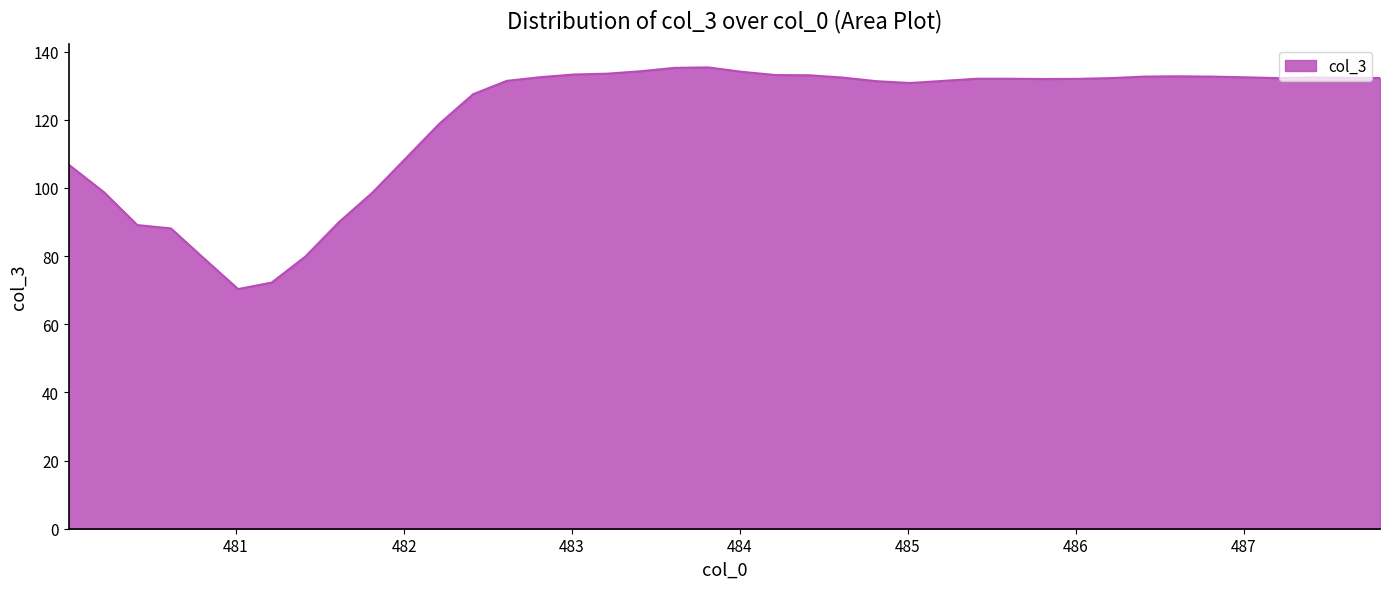

What is the minimum value shown in the chart?

70.3